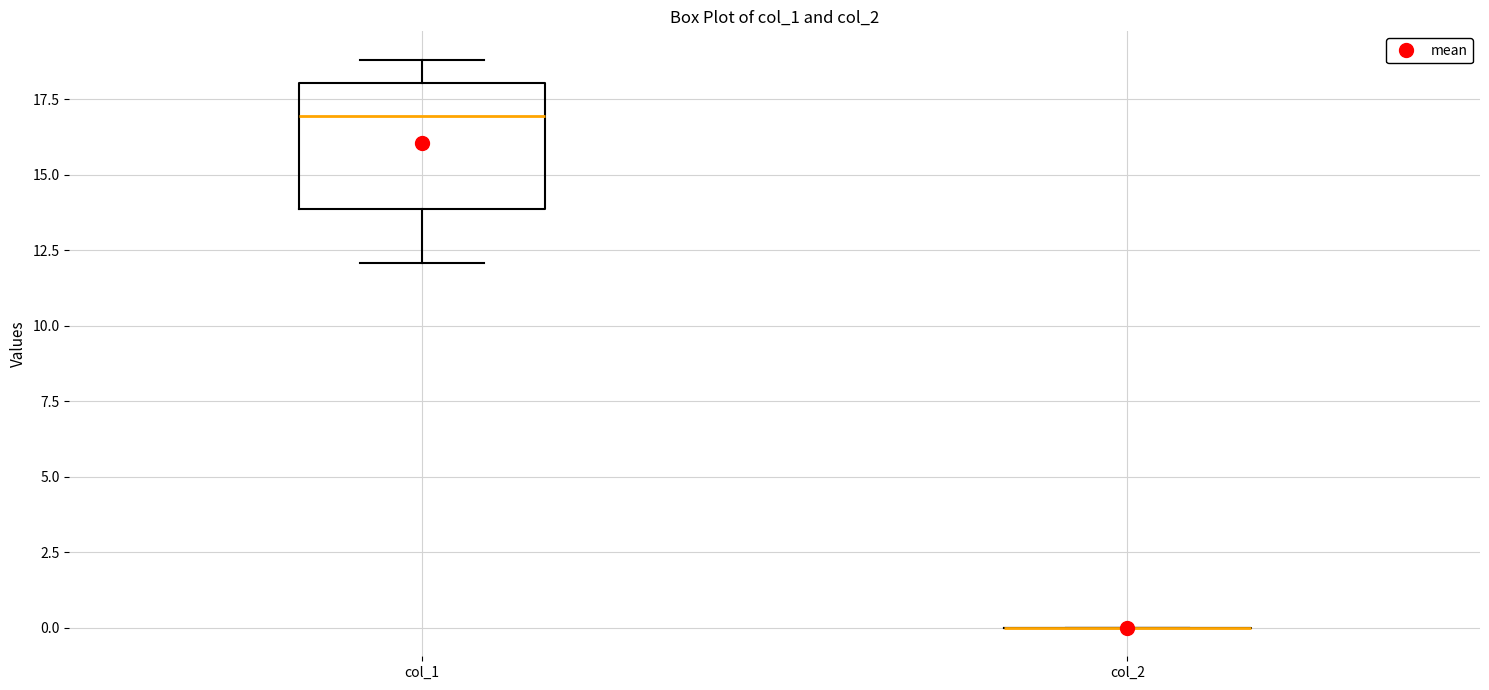

Reading left to right, transcribe this box plot: for each box, give where its median line is, the range the box spans, and where its two whiskers end, as read against the y-axis. The values are not printed on the chart, so give them approximately, as read against the axis.

col_1: median 17, box 14 to 18, whiskers 12 to 19
col_2: box collapsed to a line at 0, whiskers 0 to 0